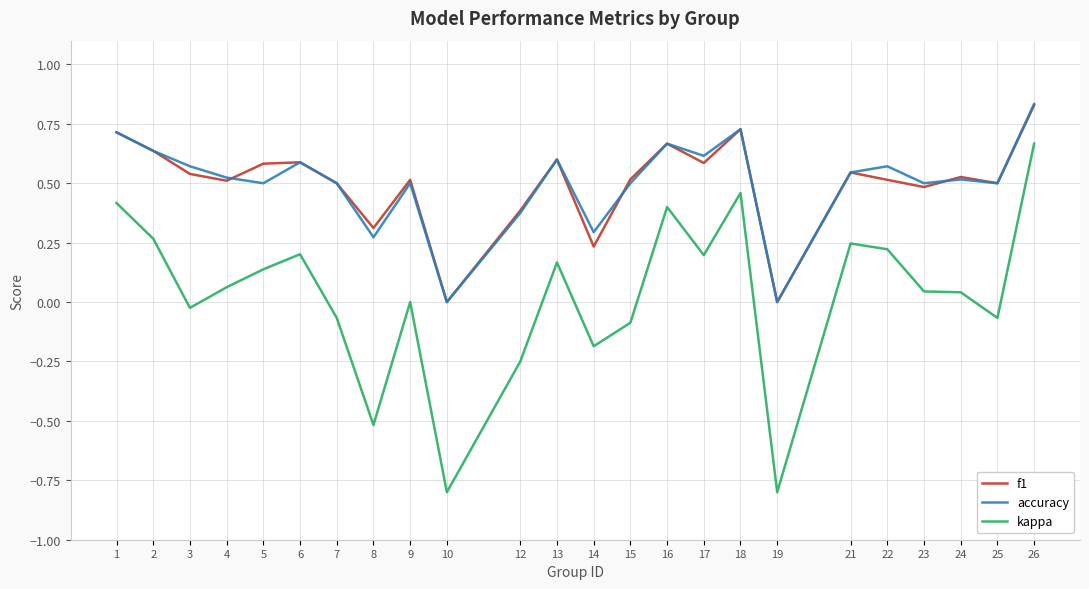

The kappa series shows -0.1 at 15. True or false?

True